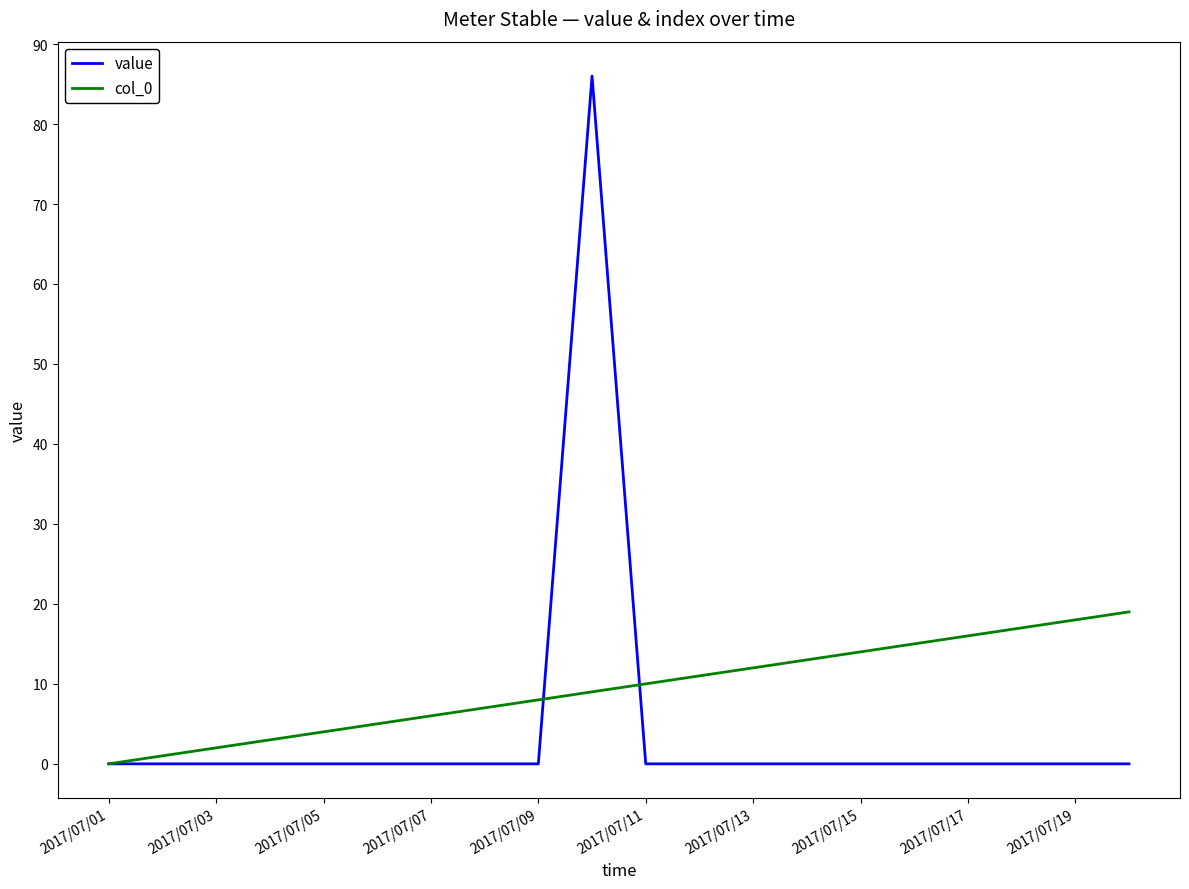

List the series in order of their overall mean, highest first.

col_0, value